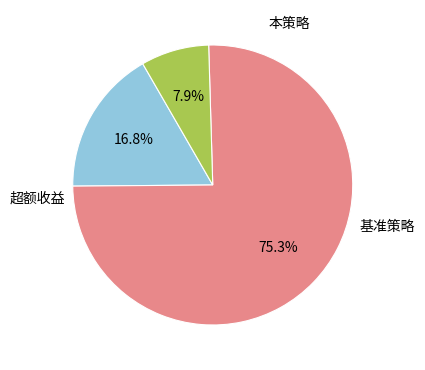

Is there any slice that represents more than half of the pie?

Yes